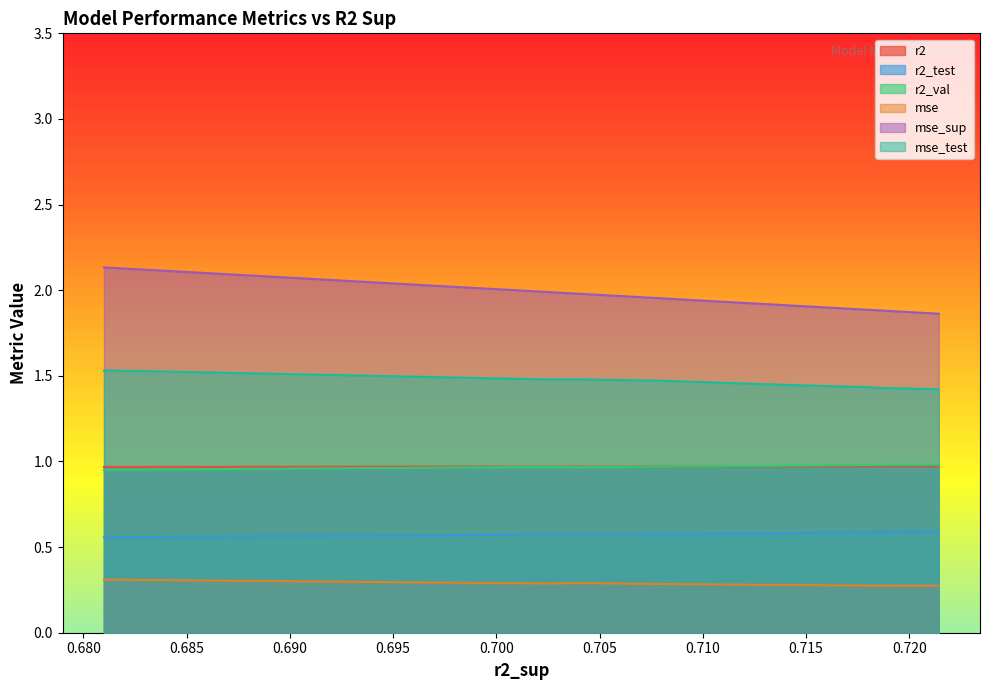

How many lines are shown in the chart?

6